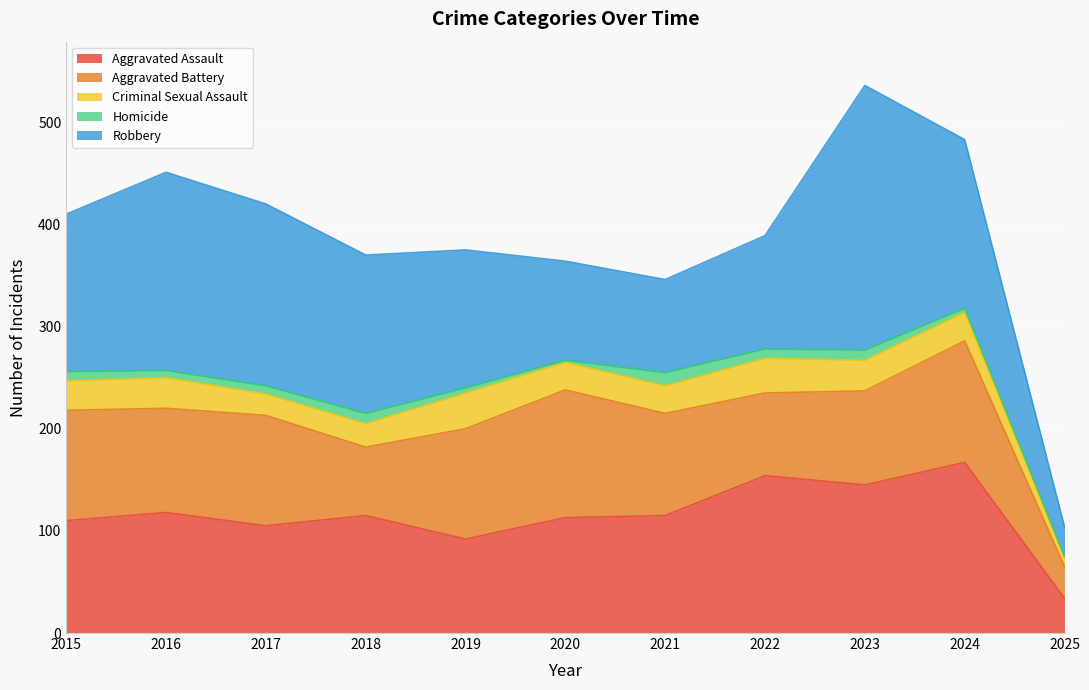

Where is the first local maximum for Robbery?

2016